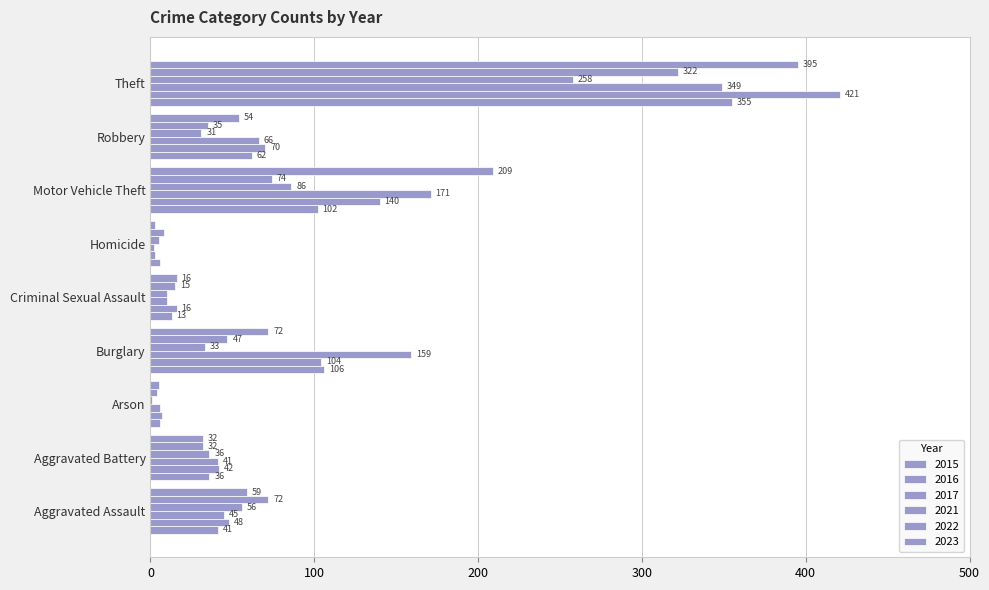

What is the label of the 6th bar from the left?

Homicide